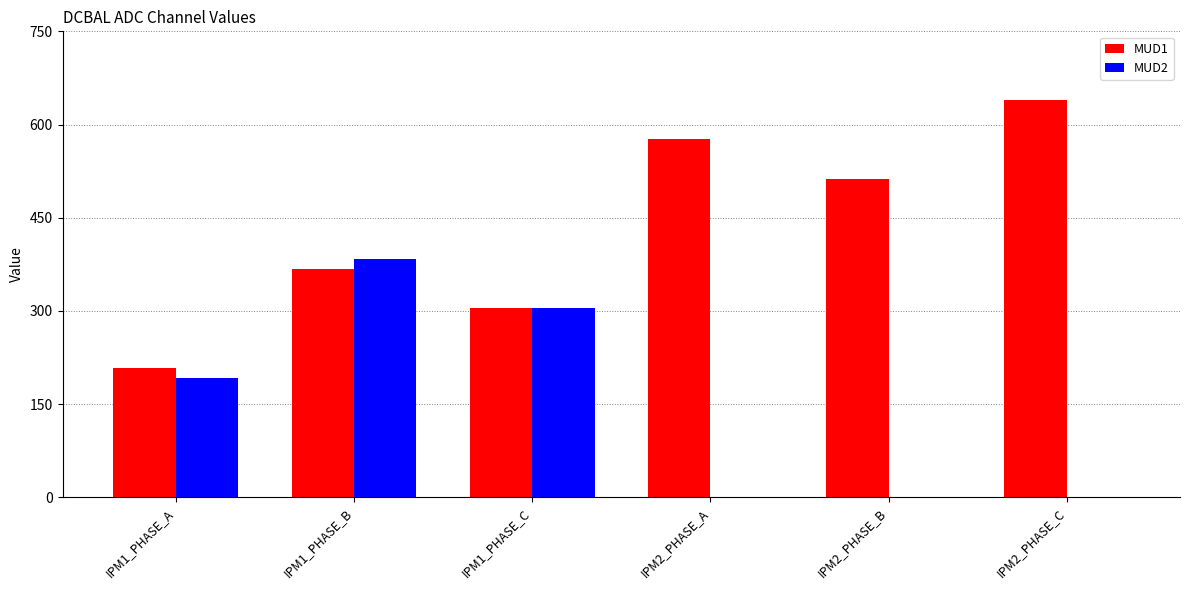

Which category has the highest value across all series?

IPM2_PHASE_C